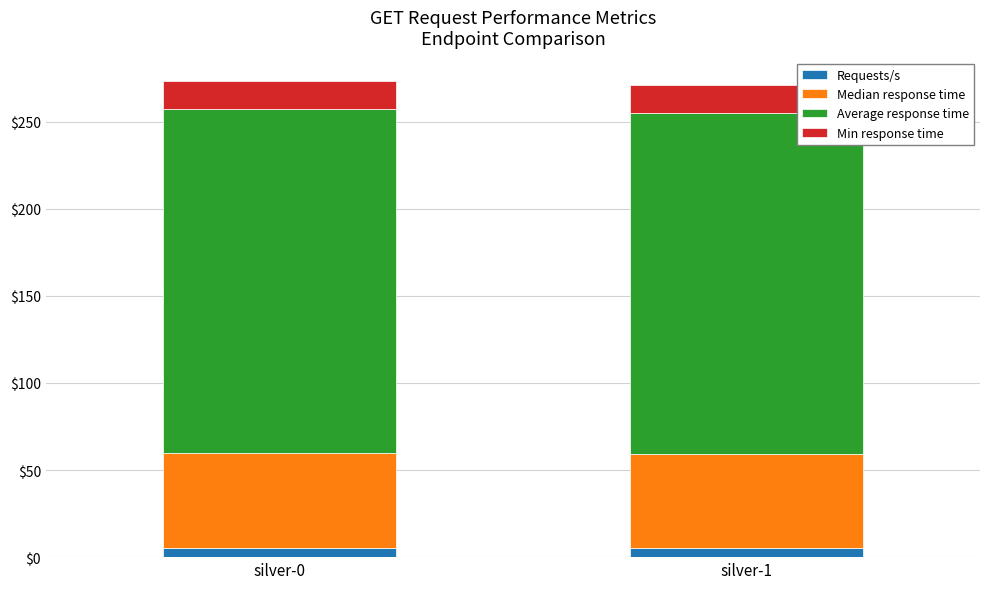

What is the average value of the Requests/s series?

5.1